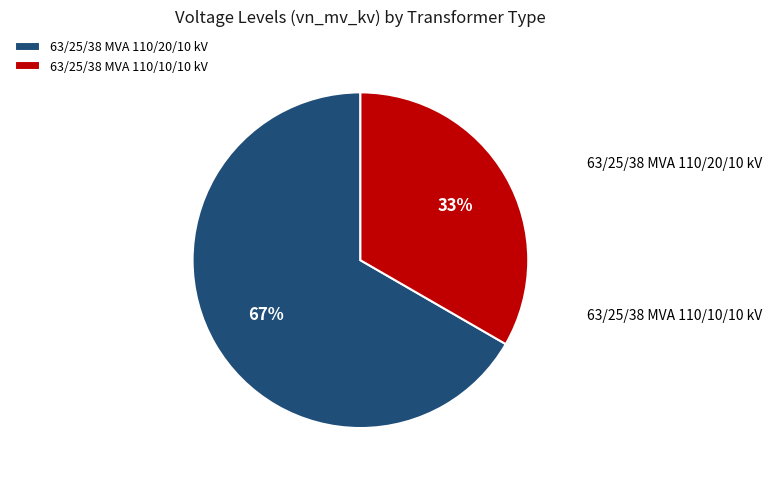

The 63/25/38 MVA 110/10/10 kV slice represents 33% of the pie. True or false?

True